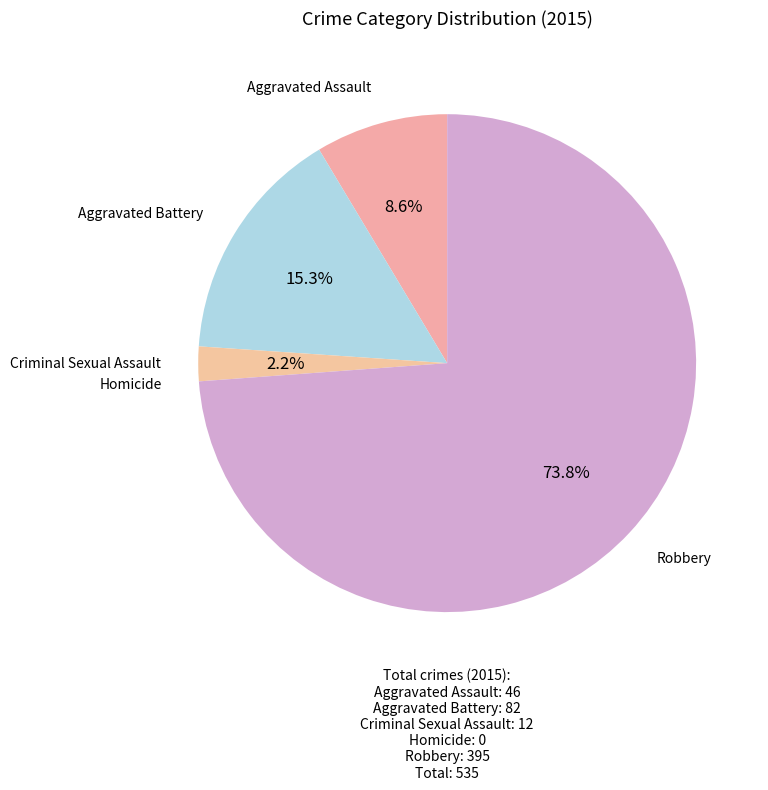

What is the majority slice?

Robbery